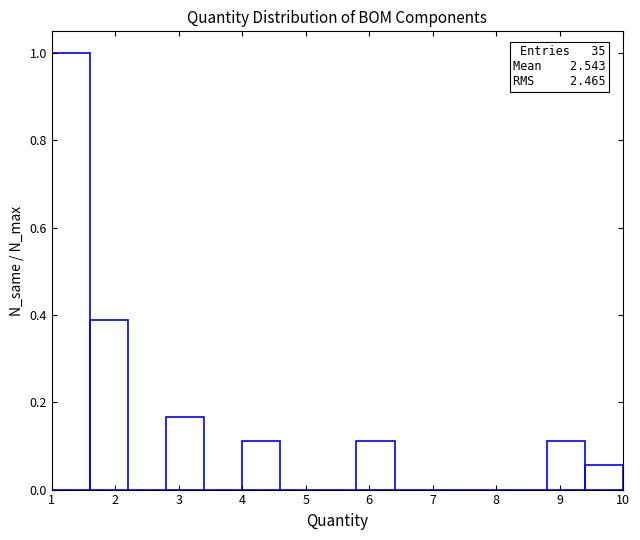

Which range on the x-axis has the tallest bar?

1.0 to 1.6